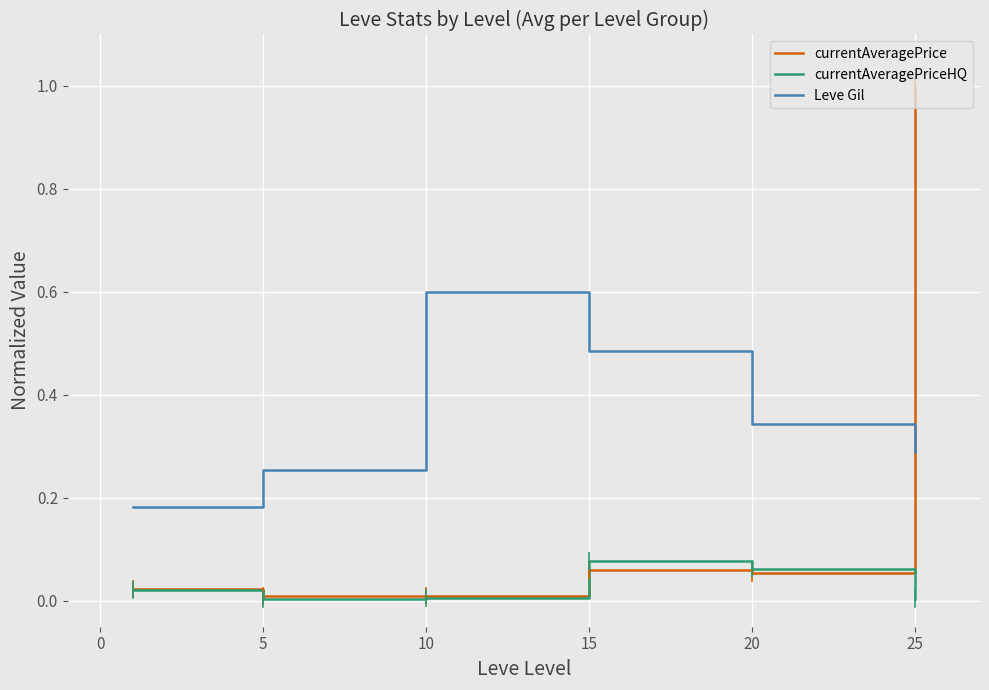

How many times do Leve Gil and currentAveragePrice cross each other?

1